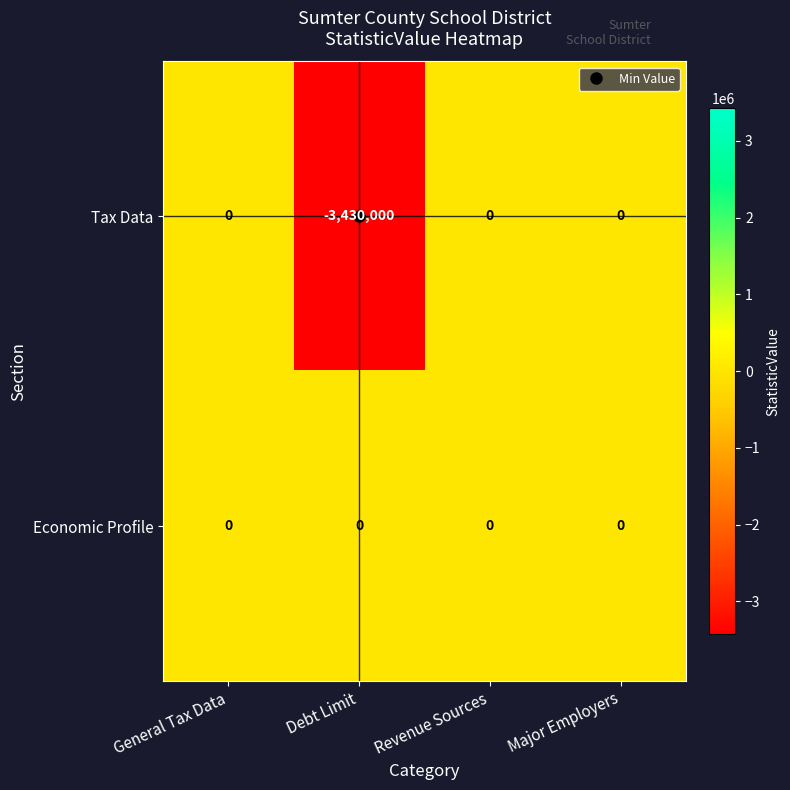

How many negative values does the Tax Data series have?

1